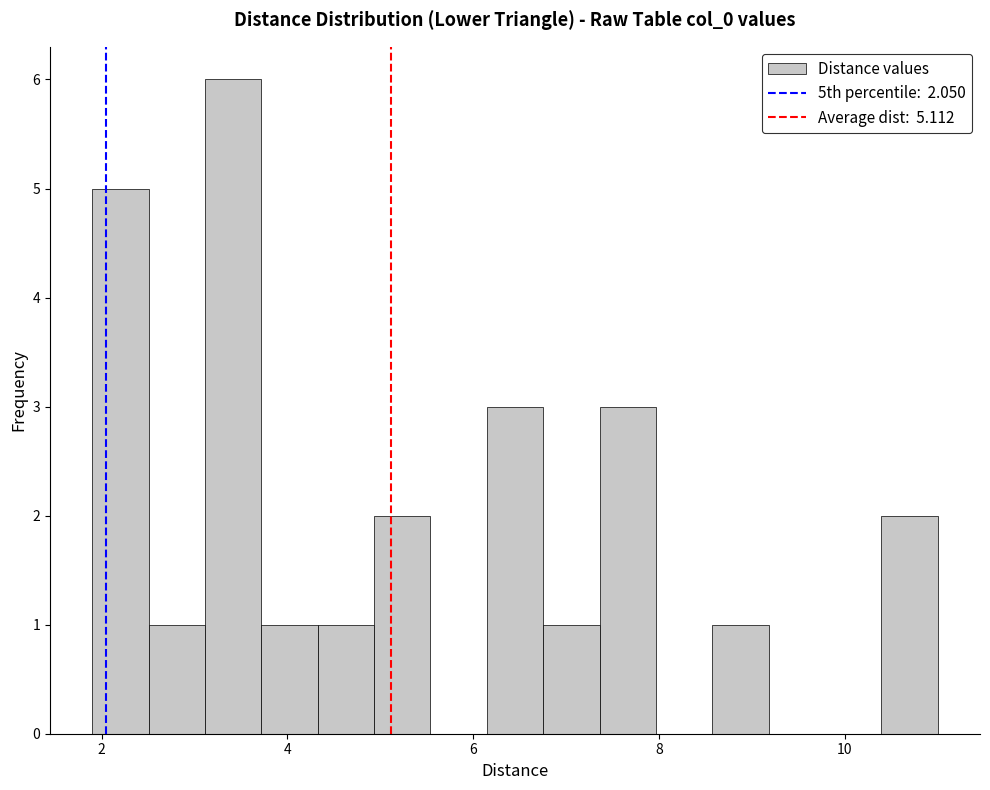

Read against the x-axis, roughly where is the centre of the tallest bar?

3.4